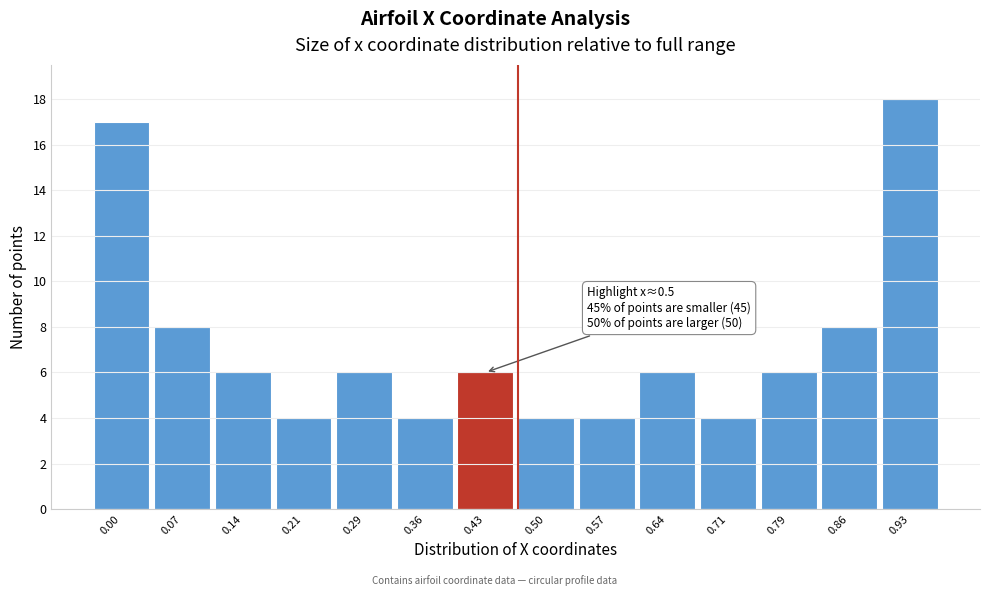

Reading left to right, list all the values displayed in this chart.

17	8	6	4	6	4	6	4	4	6	4	6	8	18